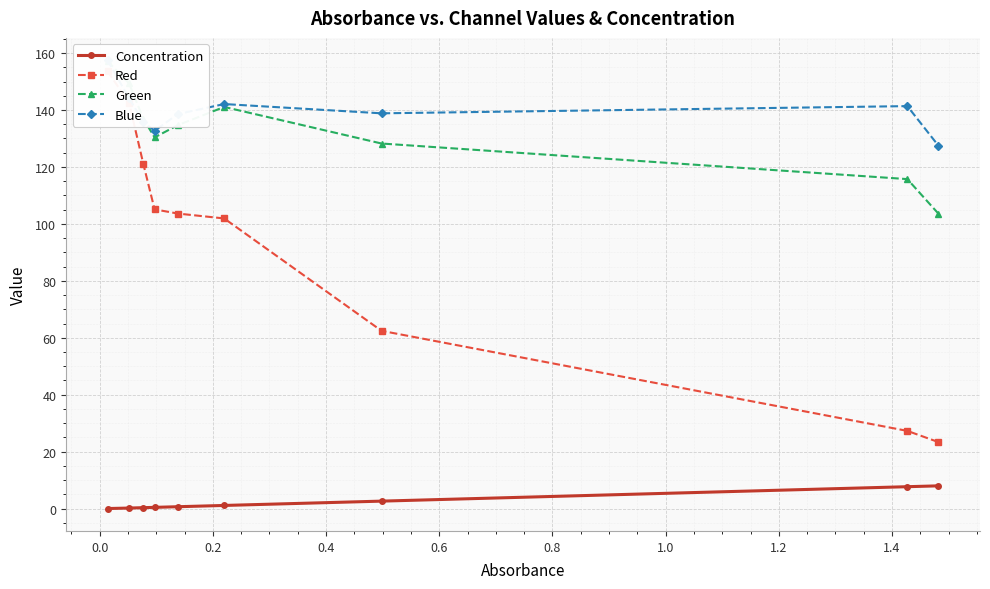

Reading left to right, list all the values displayed in this chart.

Concentration: 0.0	0.2	0.3	0.4	0.6	1.1	2.6	7.7	8.0
Red: 153.6	142.5	121.2	105.1	103.6	101.9	62.4	27.3	23.3
Green: 157.2	149.3	137.0	130.4	134.7	141.1	128.2	115.7	103.6
Blue: 157.5	144.1	135.9	132.7	138.6	142.1	138.8	141.4	127.5